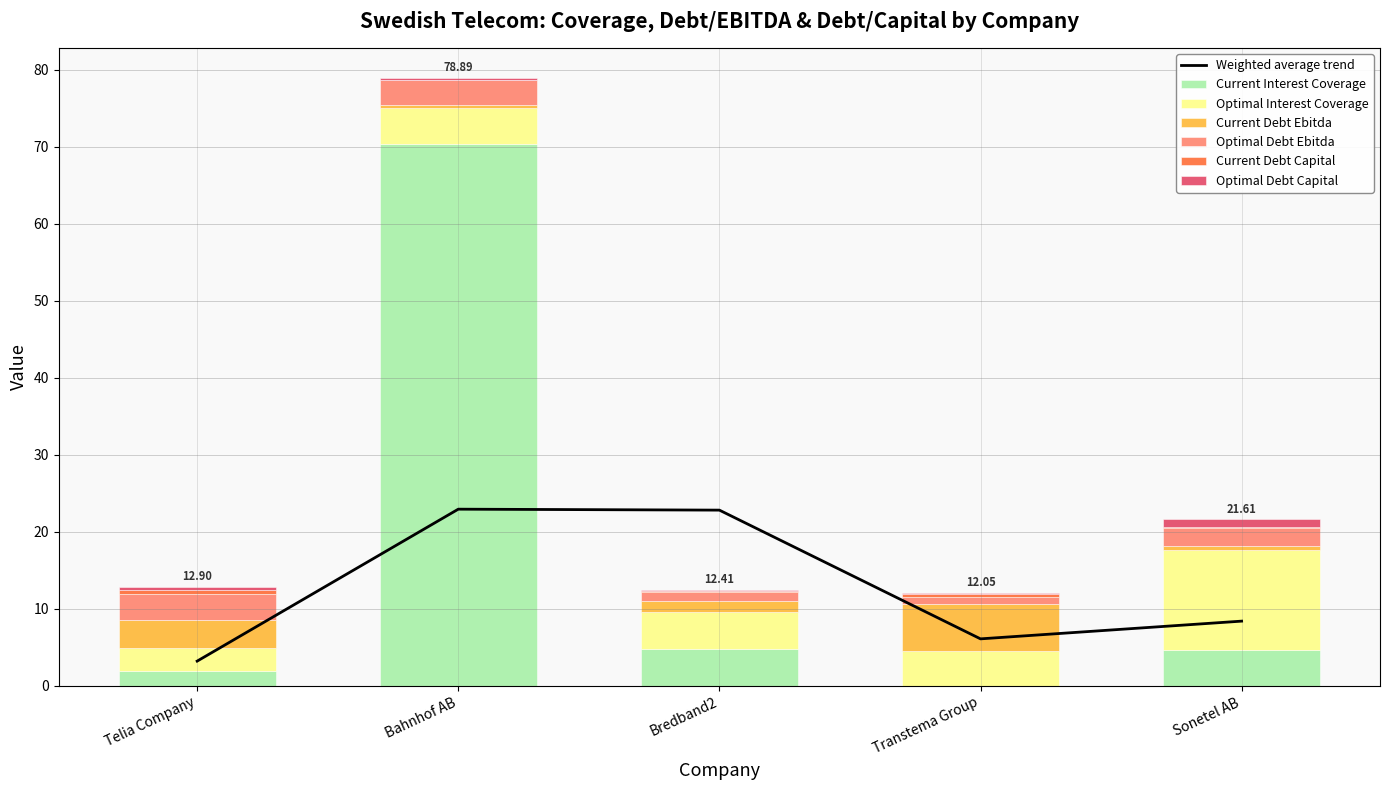

Between Transtema Group and Sonetel AB, which series saw the biggest shift?

optimal_interest_coverage